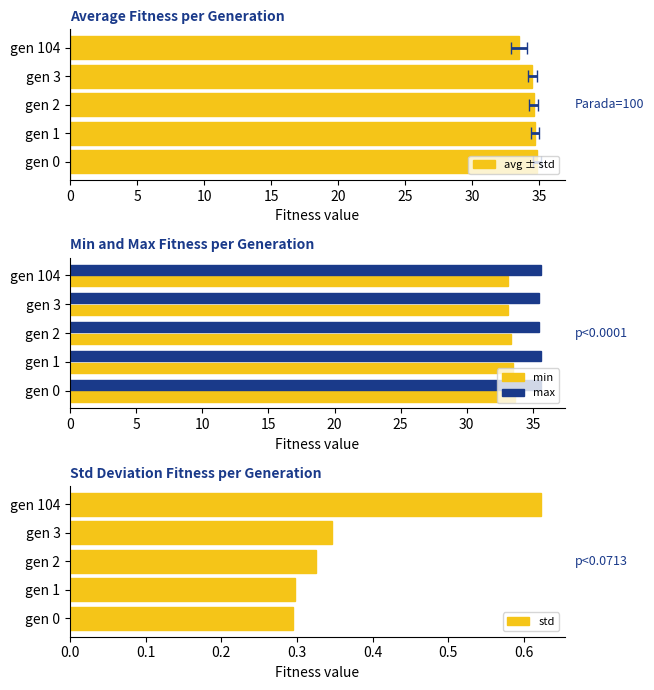

What is the average value of the min series?

33.3